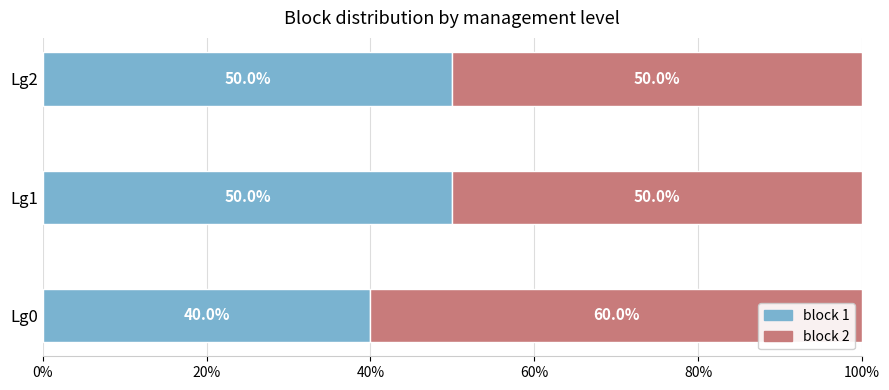

True or false: block 1 has a value of 75 at Lg1.

False